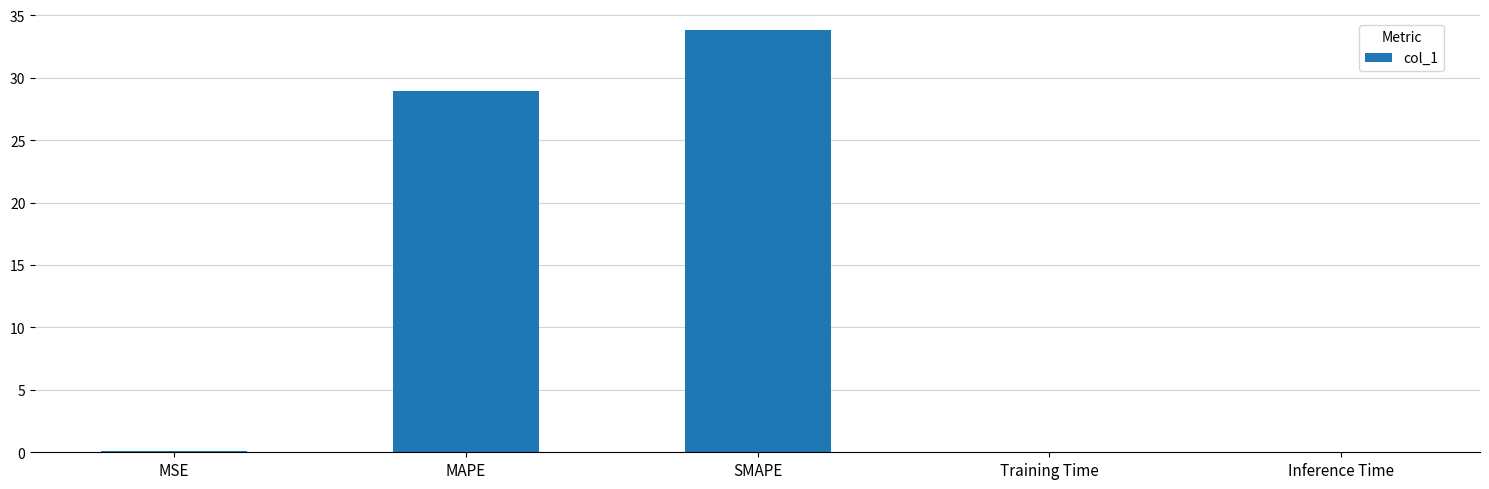

What is the difference between the values at MAPE and MSE?

28.9